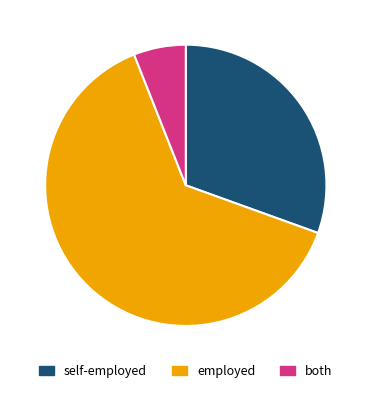

To the nearest percent, what is the average slice percentage?

33%